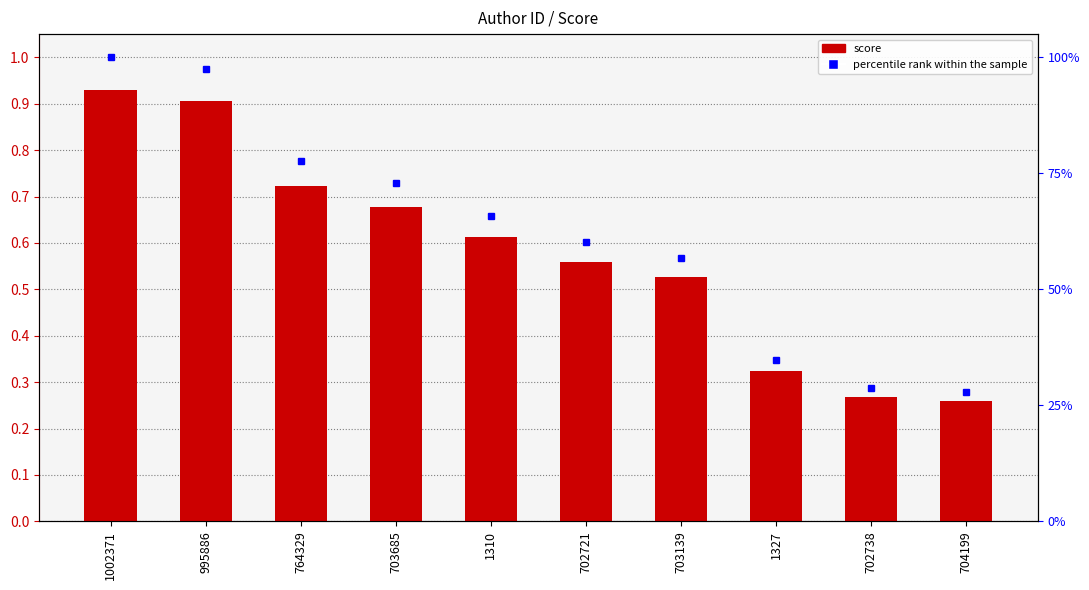

Rank the categories by value from lowest to highest.

704199, 702738, 1327, 703139, 702721, 1310, 703685, 764329, 995886, 1002371